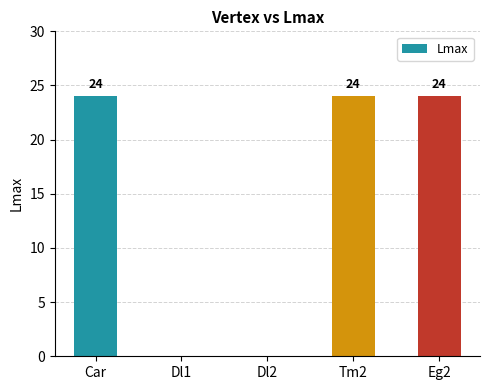

What is the sum of the values at Car and Tm2?

48